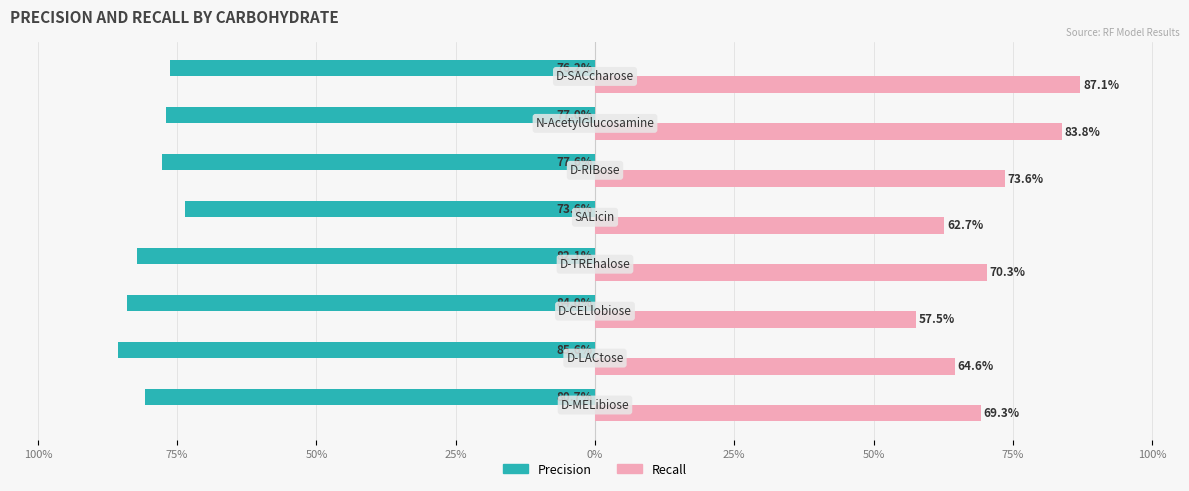

What are all the series names shown in the legend?

Precision, Recall